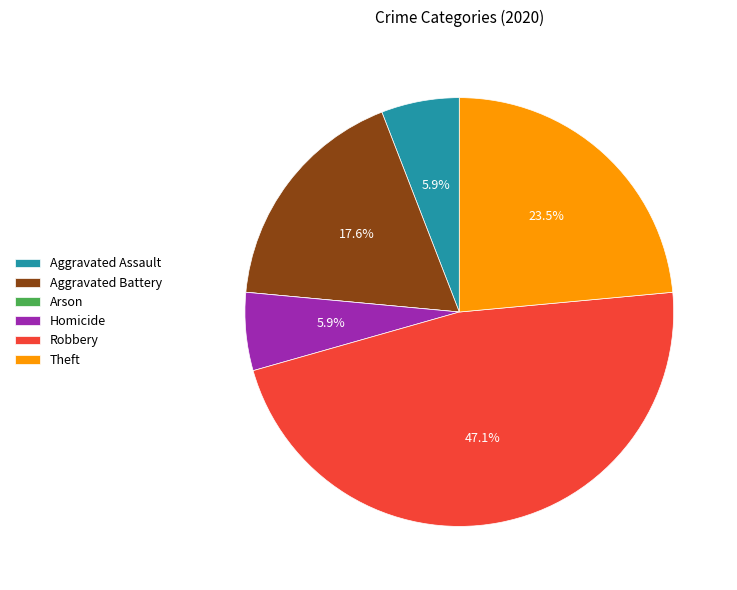

Is there any slice that represents more than half of the pie?

No